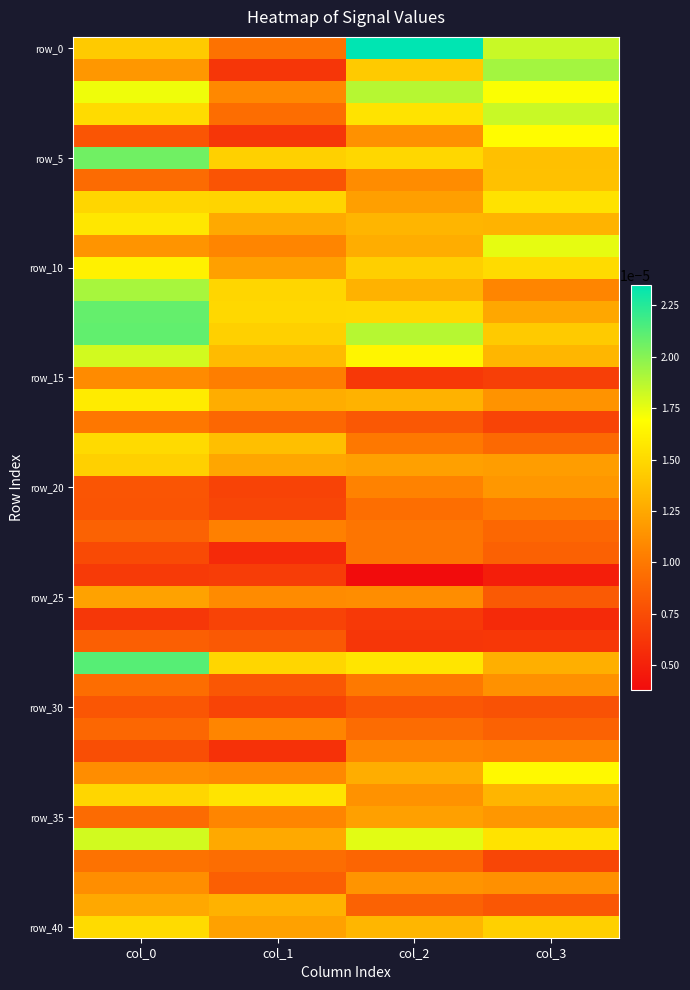

Which has a higher value, col_0 or col_3?

col_3